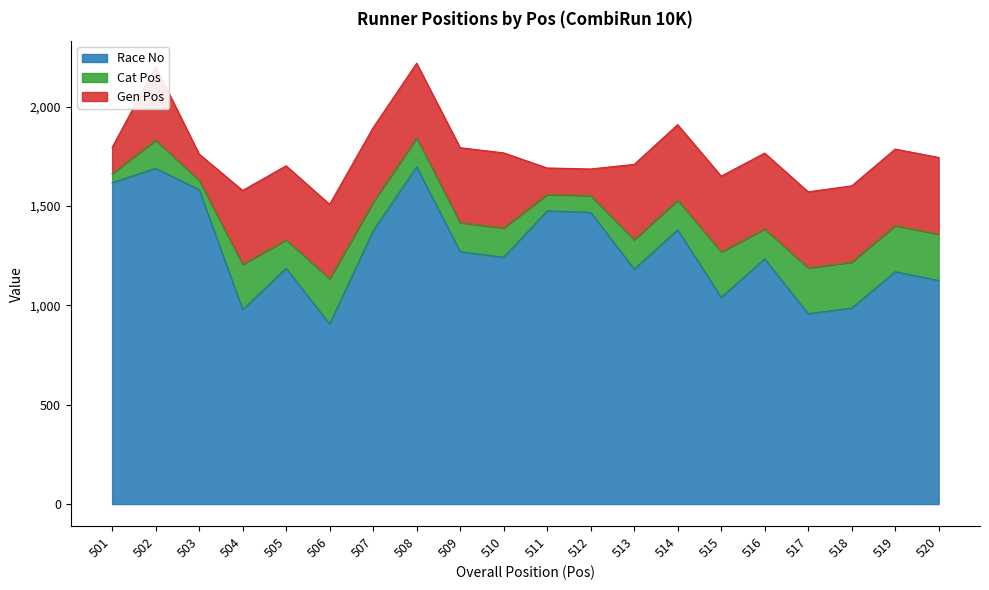

Does the chart display data point markers on the line(s)?

No